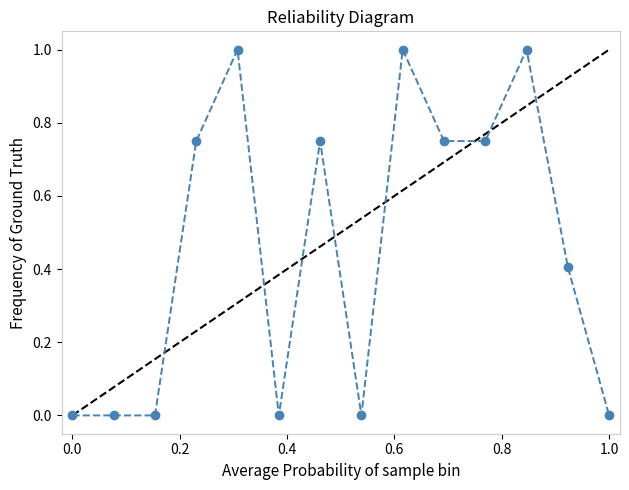

Is this an area chart (filled region under the line)?

No